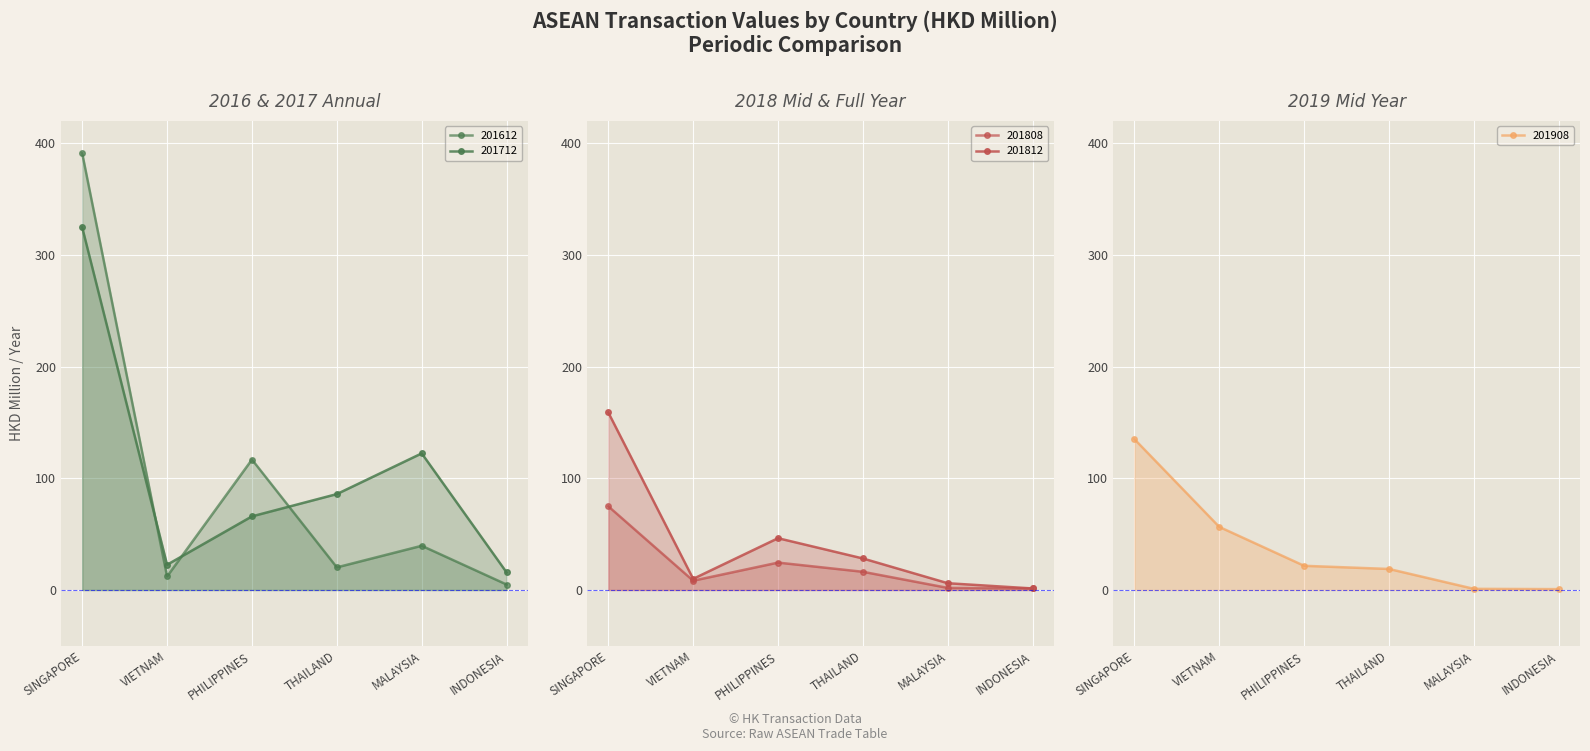

What is the label of the 1st point from the right?

INDONESIA